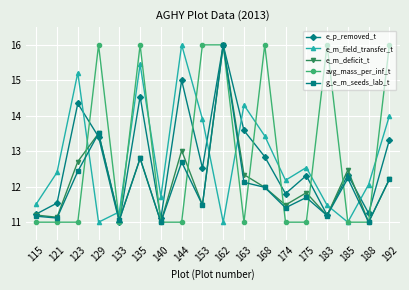

What is the value of the g_e_m_seeds_lab_t point at the 14th from the left?

11.7